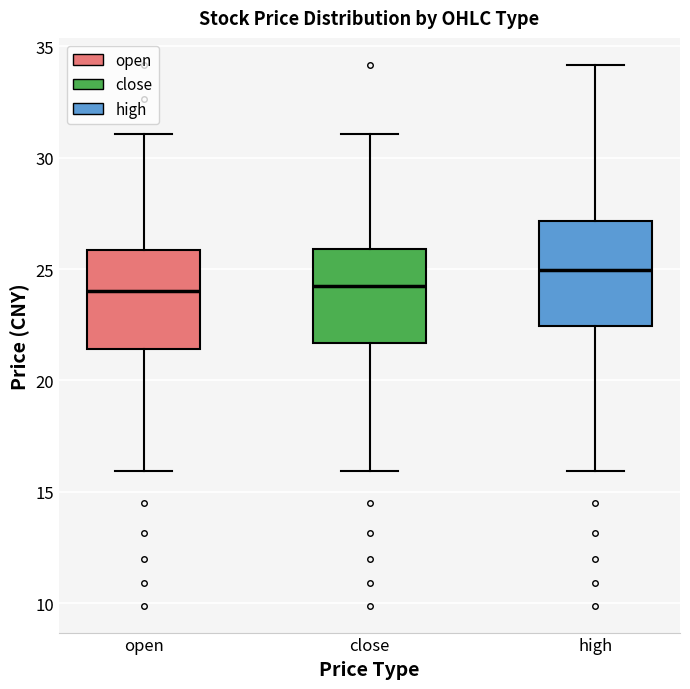

Where does the upper whisker of the box for high end on the y-axis? The values are not printed on the chart, so give them approximately, as read against the axis.

34.0